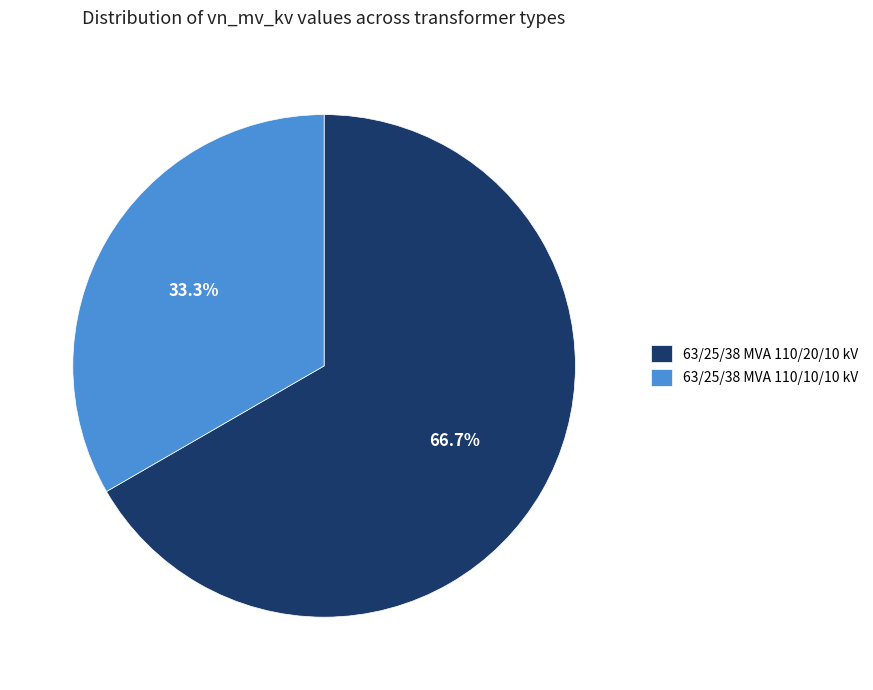

Is there a majority slice in this chart?

Yes